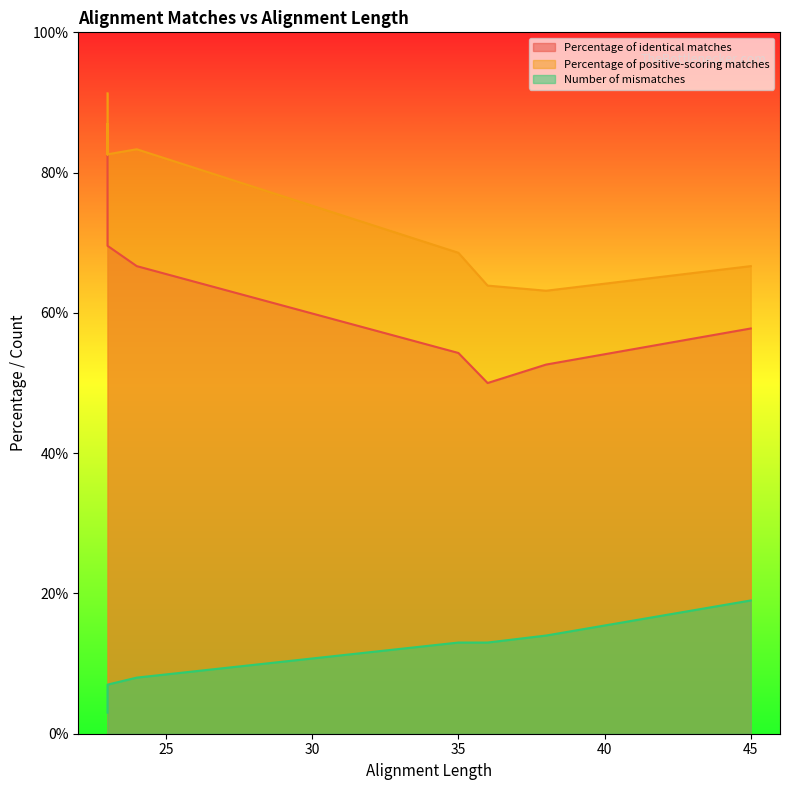

Is it true that Percentage of identical matches equals 69.6 at 23?

True